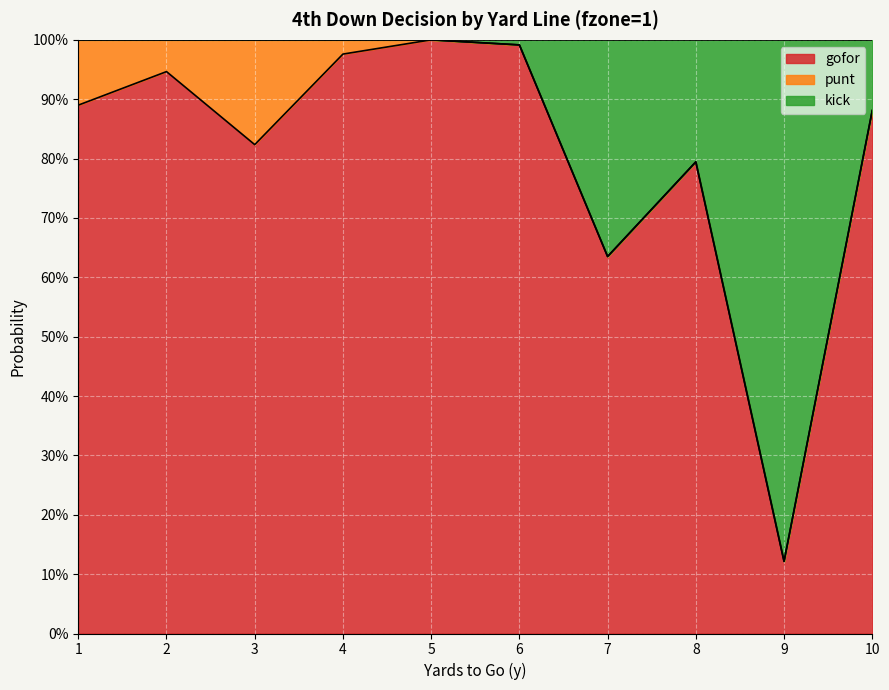

Where is the first local minimum for gofor?

3